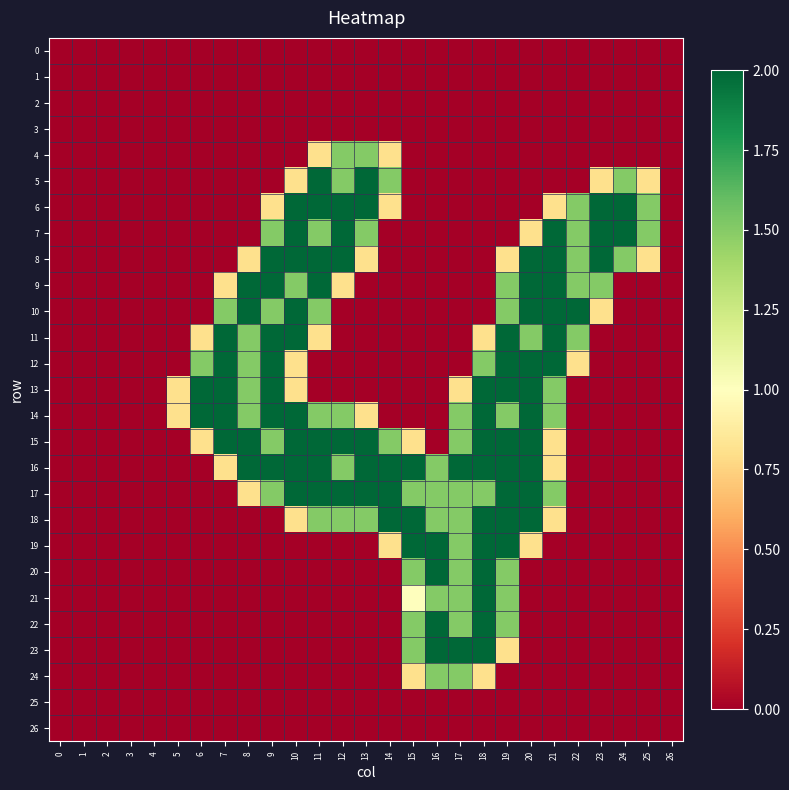

At which category is the sum across all series the highest?

19